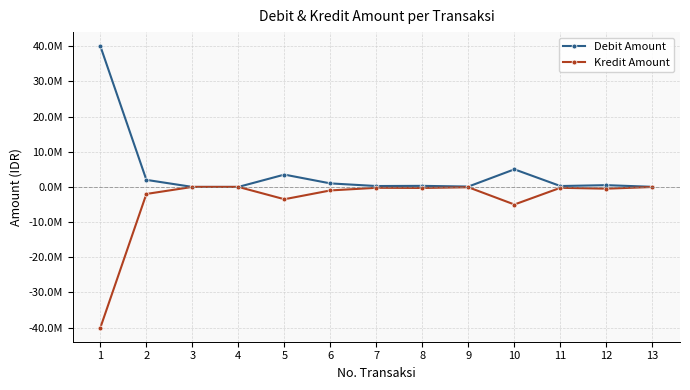

Reading left to right, transcribe all the data shown in this chart.

Debit Amount: 1=40000000	2=2000000	3=0	4=0	5=3500000	6=1000000	7=250000	8=300000	9=100000	10=5000000	11=250000	12=500000	13=25000
Kredit Amount: 1=-40000000	2=-2000000	3=0	4=0	5=-3500000	6=-1000000	7=-250000	8=-300000	9=-100000	10=-5000000	11=-250000	12=-500000	13=-25000